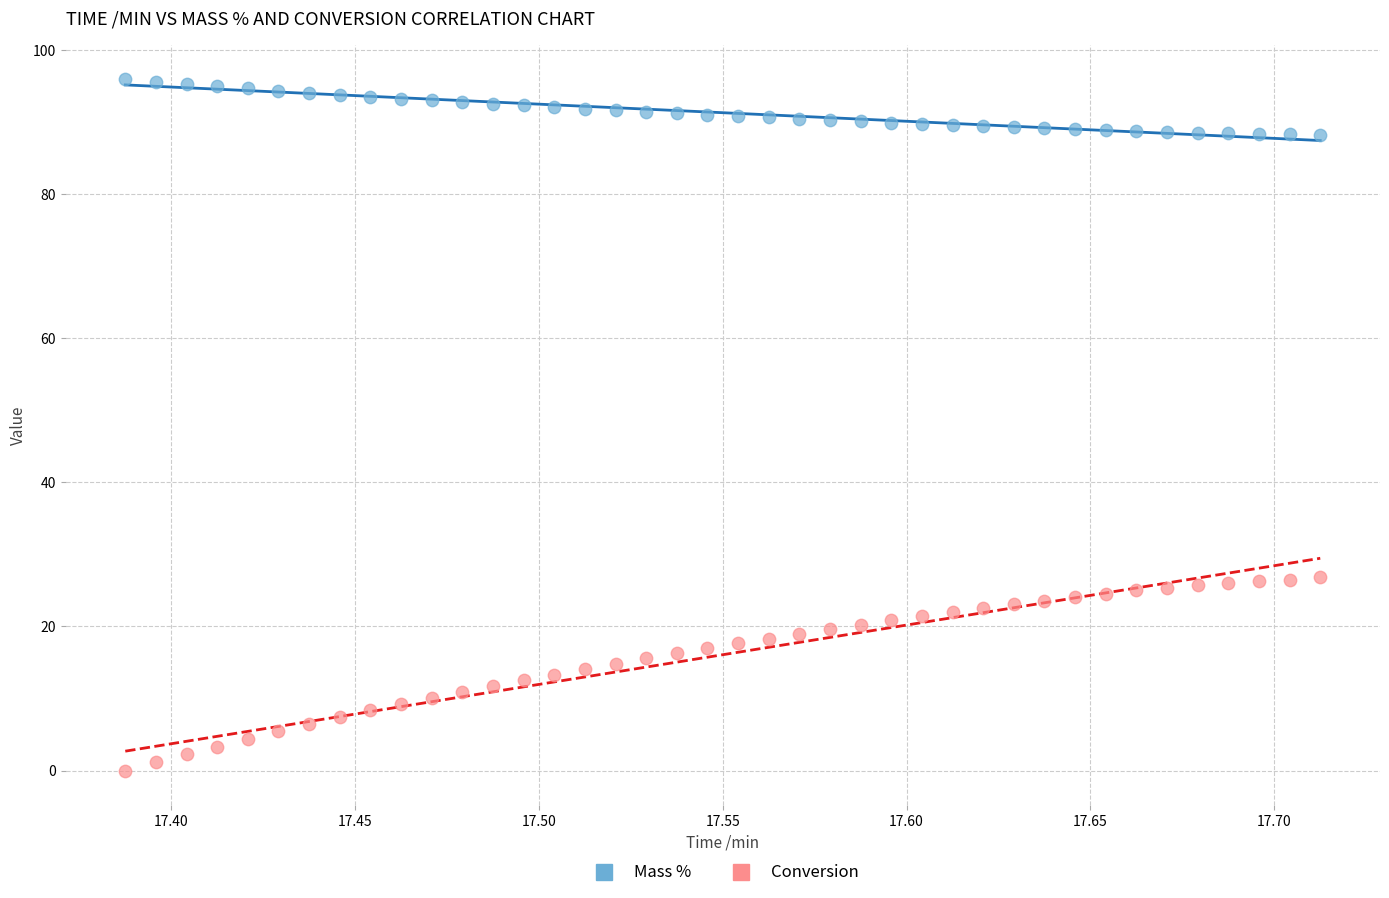

What is the X range (max minus min) for the scatter plot?

0.3